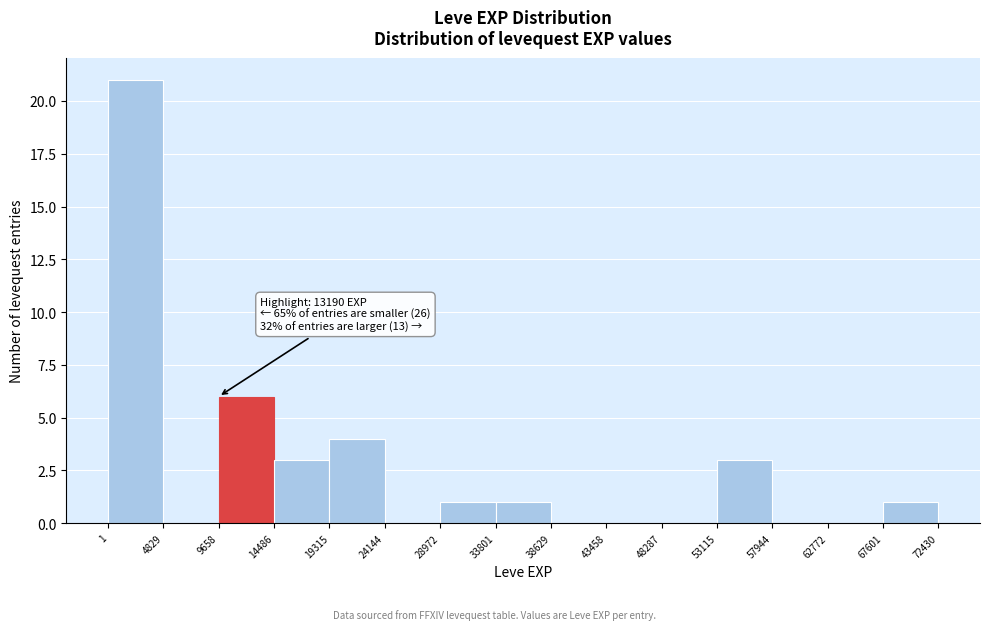

Which range on the x-axis has the tallest bar?

1 to 4829